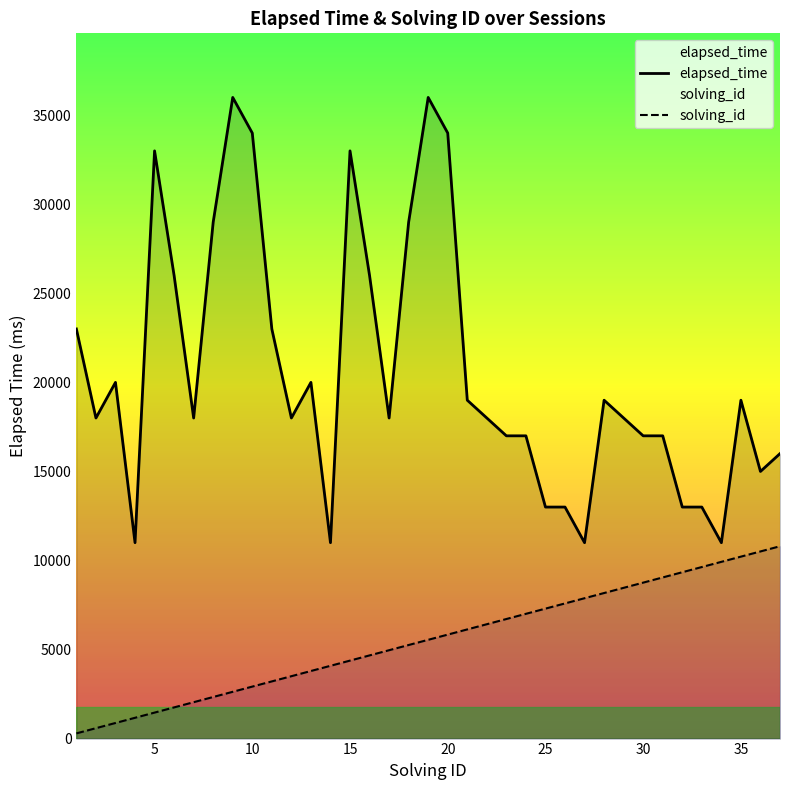

How many data points does each series have?

37